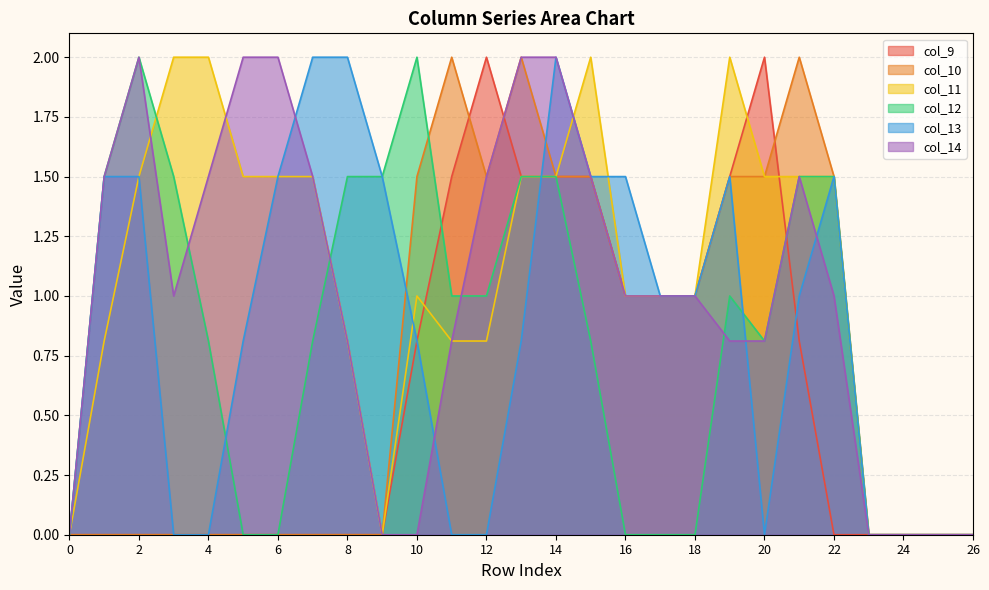

Rank the series by their maximum value, from highest to lowest.

col_9, col_10, col_11, col_12, col_13, col_14